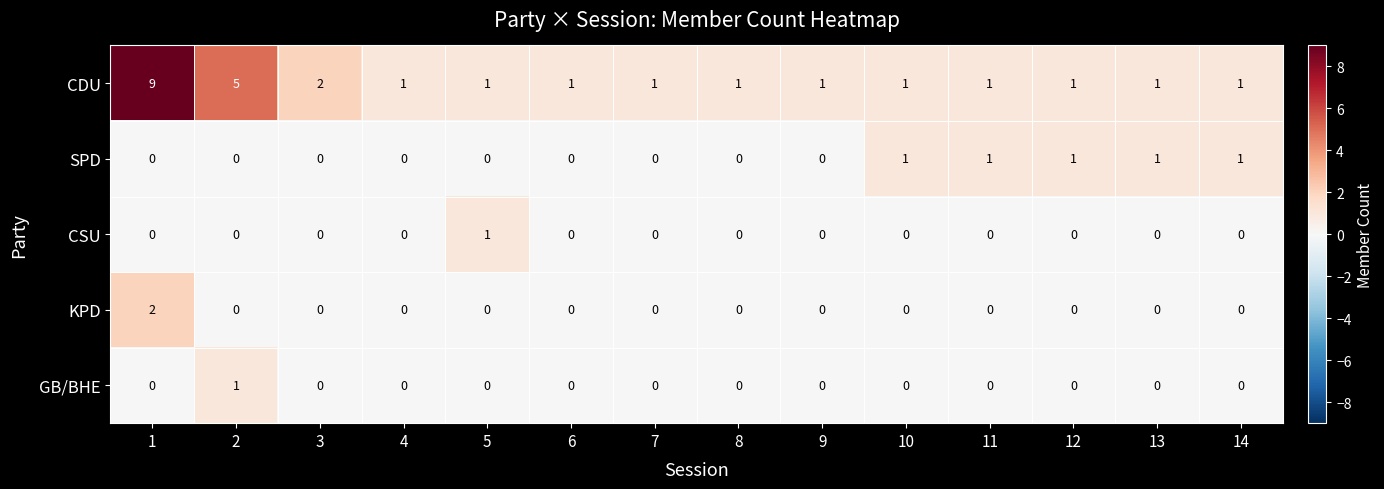

Is it true that KPD equals -1 at 8?

False